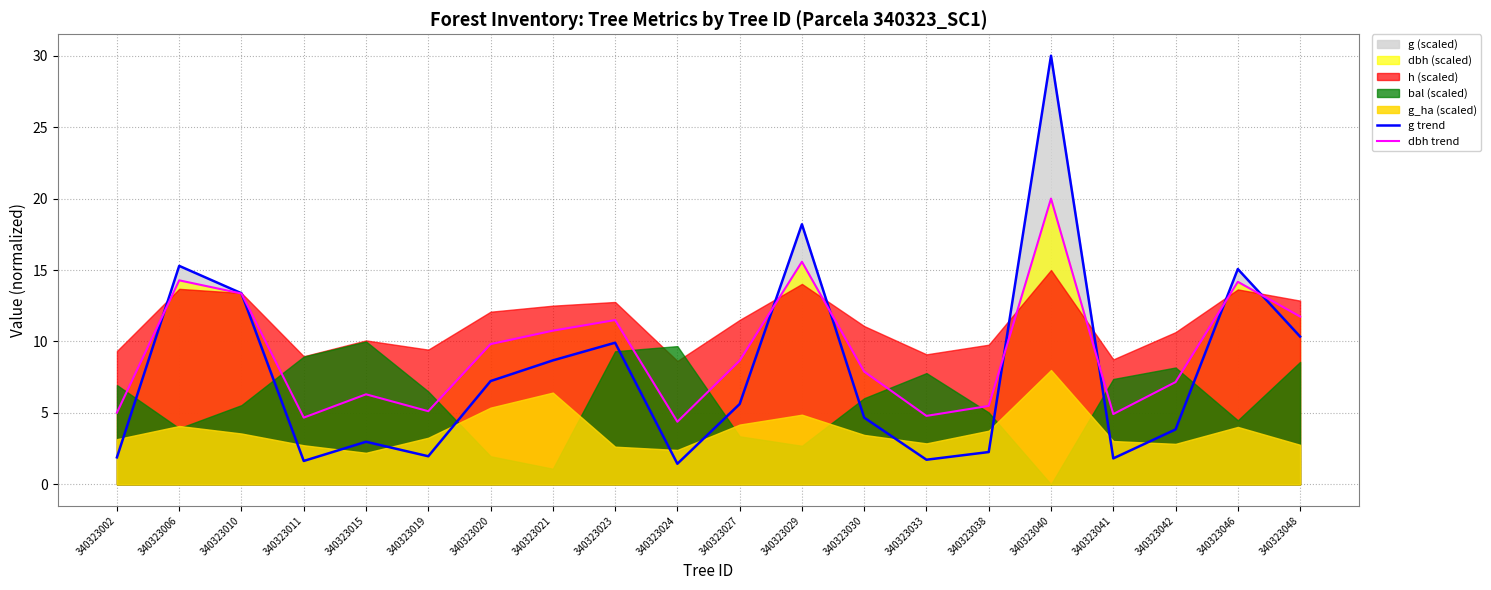

How many times do g trend and dbh trend cross each other?

8